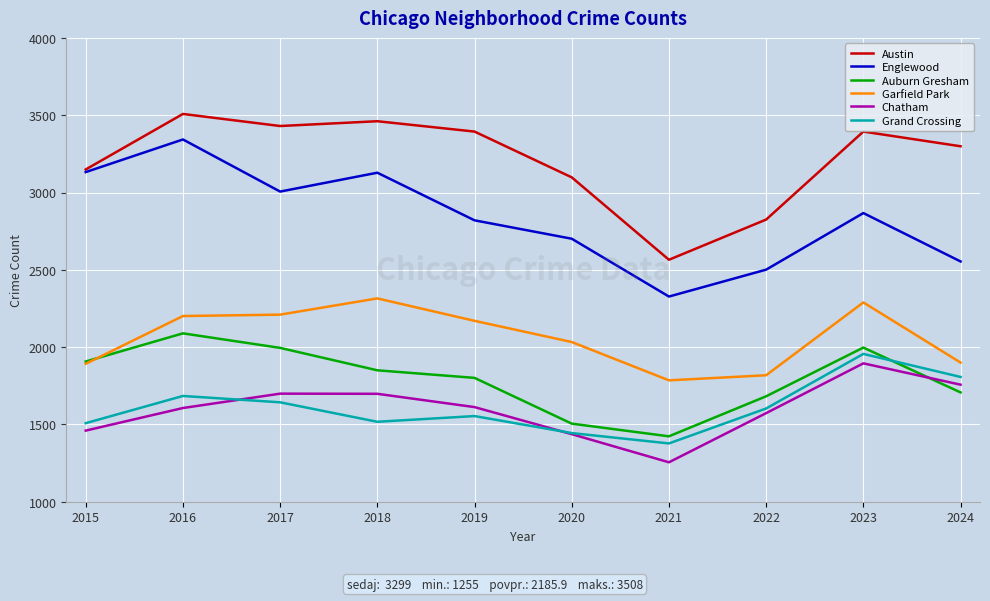

The Garfield Park series shows 2789 at 2024. True or false?

False